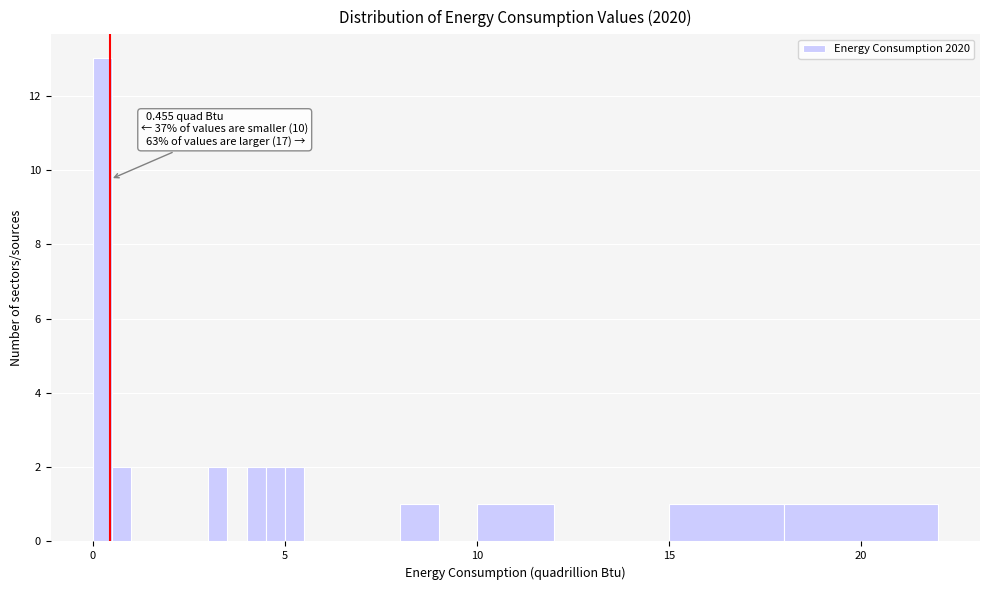

Read against the x-axis, roughly where is the centre of the tallest bar?

0.5